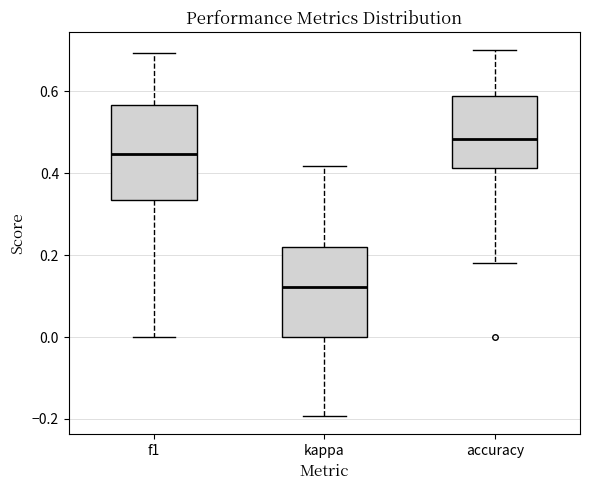

Where is the upper edge of the box for accuracy on the y-axis? The values are not printed on the chart, so give them approximately, as read against the axis.

0.58